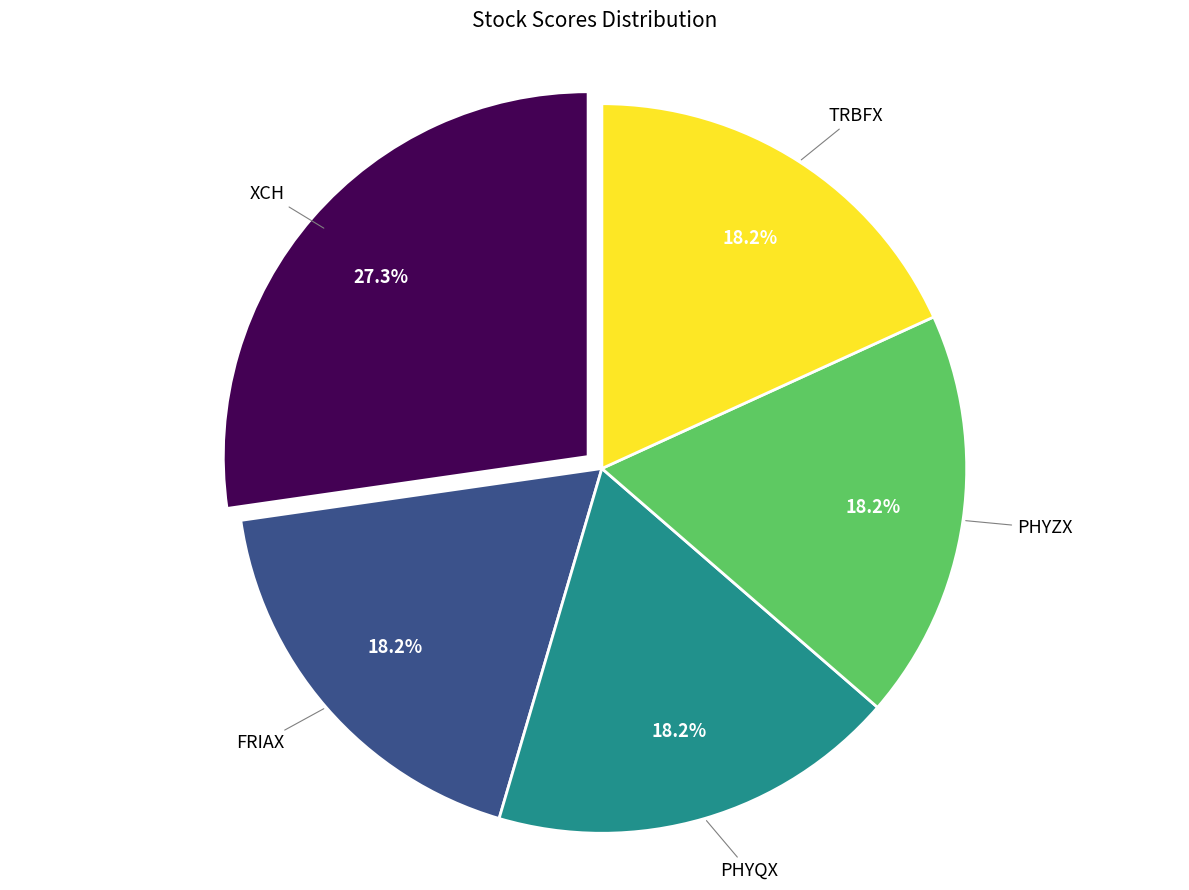

Is XCH the majority of the pie?

No